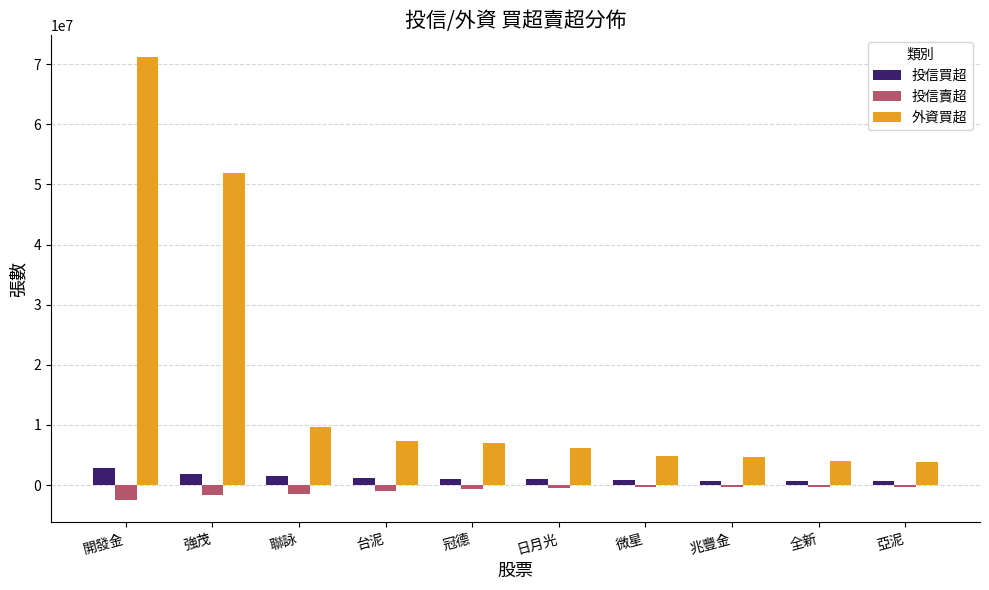

Is it true that 投信買超 equals 2874000 at 開發金?

True